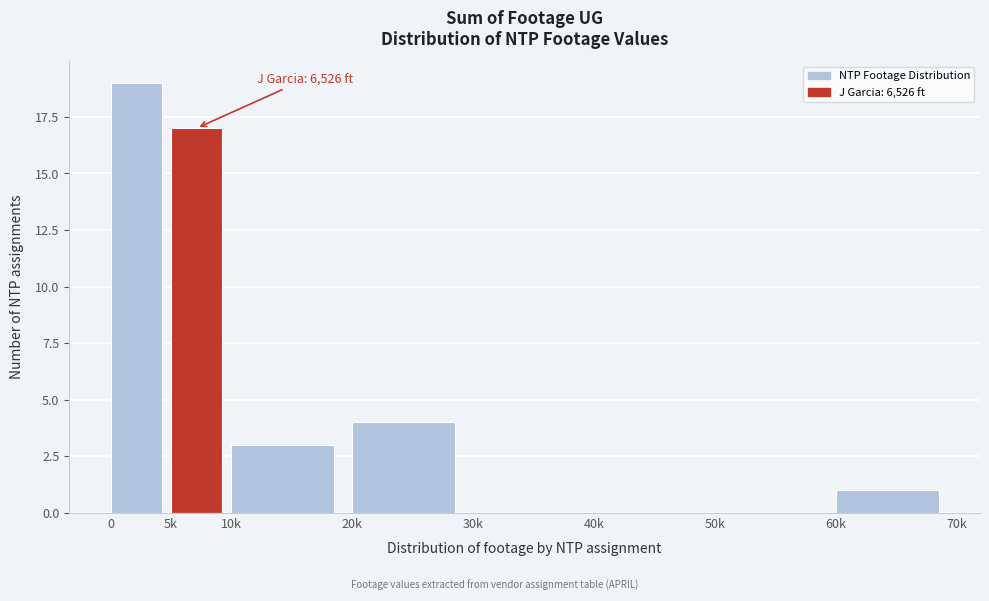

Reading left to right, list all the values displayed in this chart.

0=19	5k=17	10k=3	20k=4	30k=0	40k=0	50k=0	60k=1